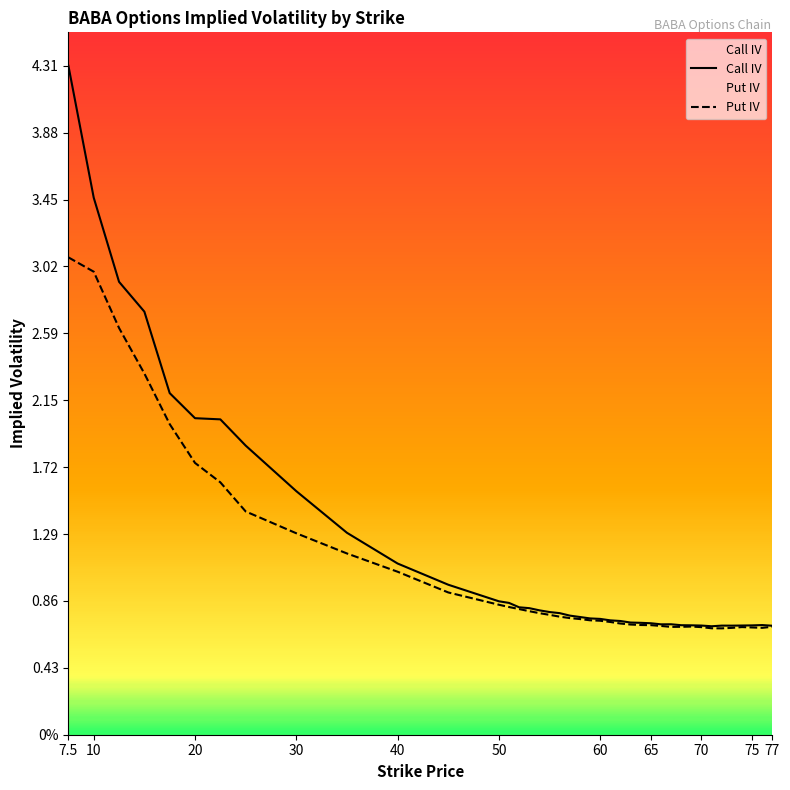

What are all the series names shown in the legend?

Call IV, Put IV